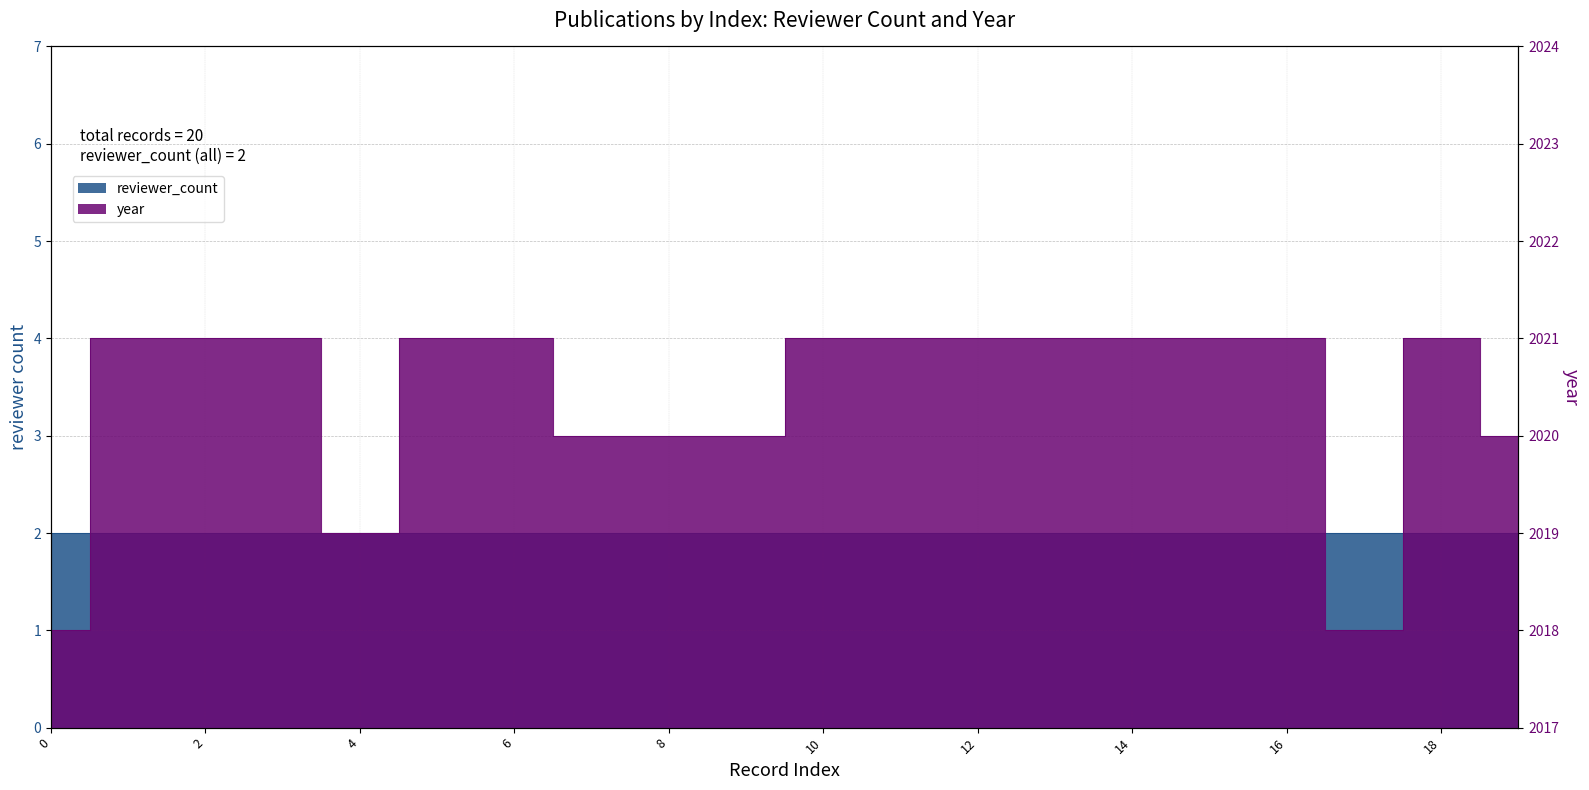

What value does the data have at 7?

2020